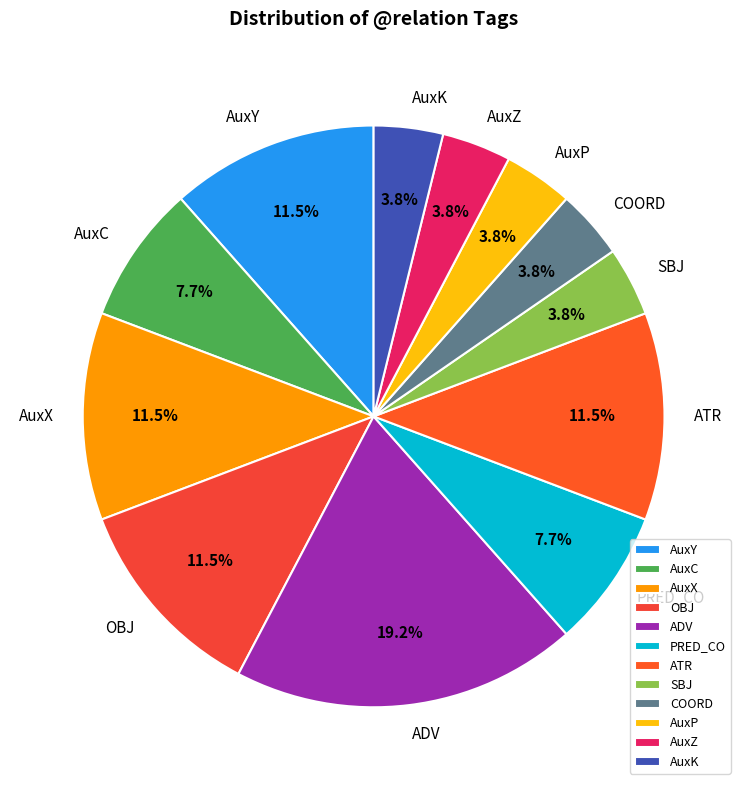

Does SBJ represent more than half of the total?

No